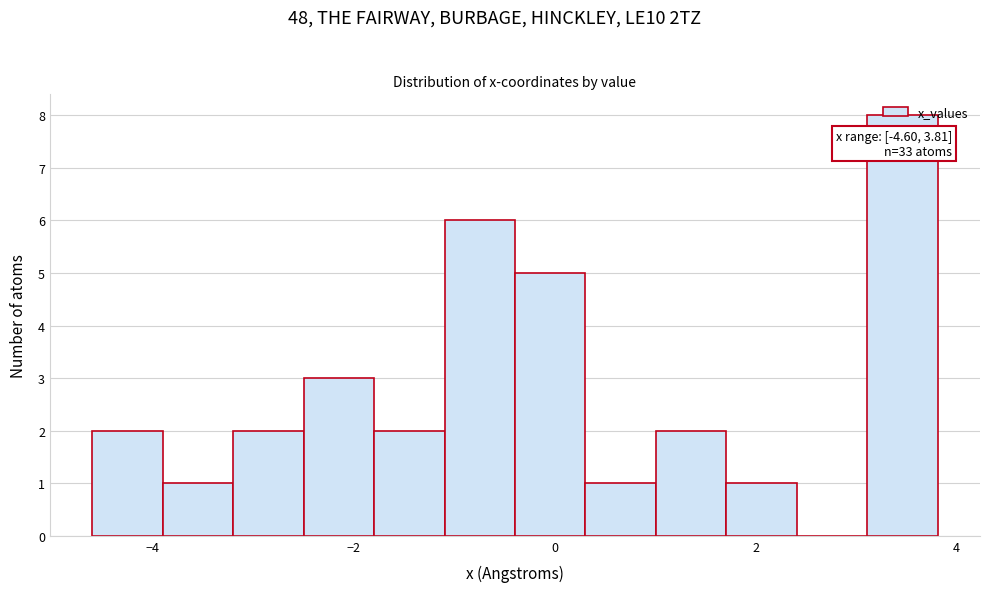

Read against the x-axis, roughly where is the centre of the tallest bar?

3.4